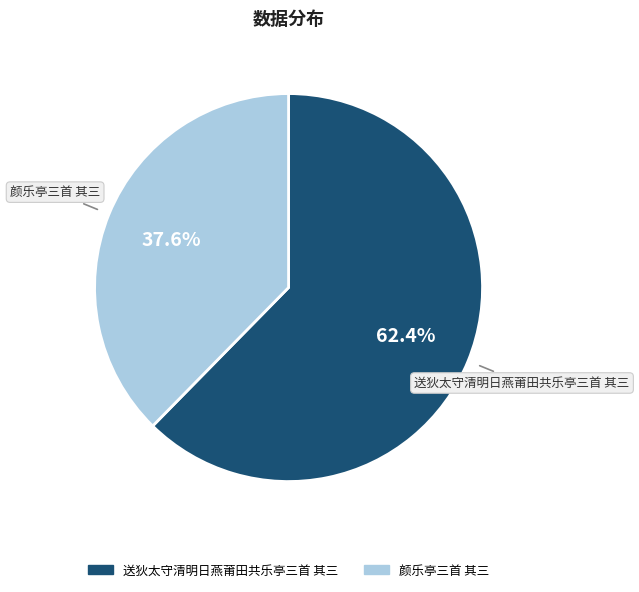

How many slices are in this pie chart?

2